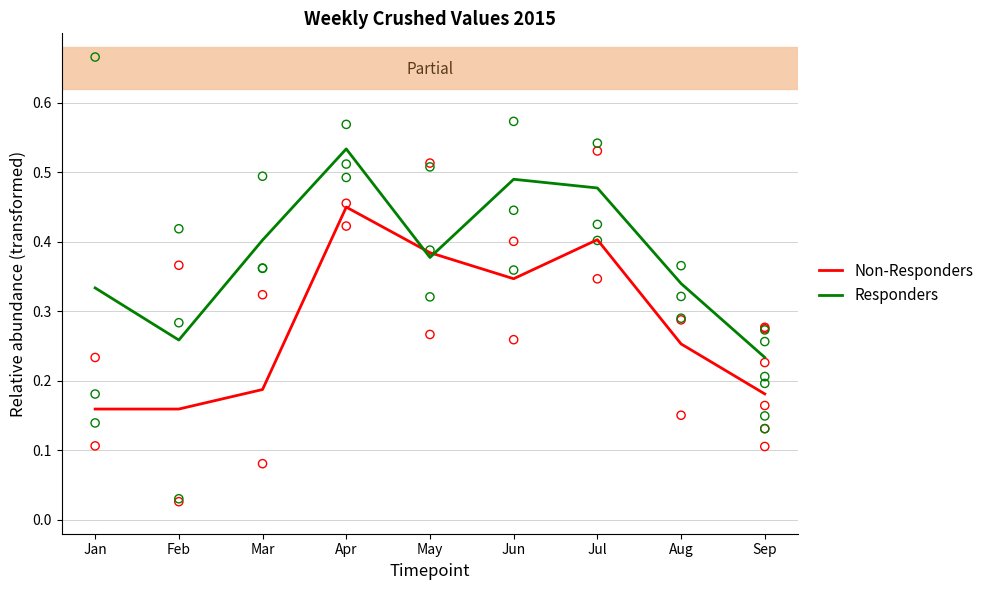

Which series reaches the minimum Y coordinate?

Non-Responders